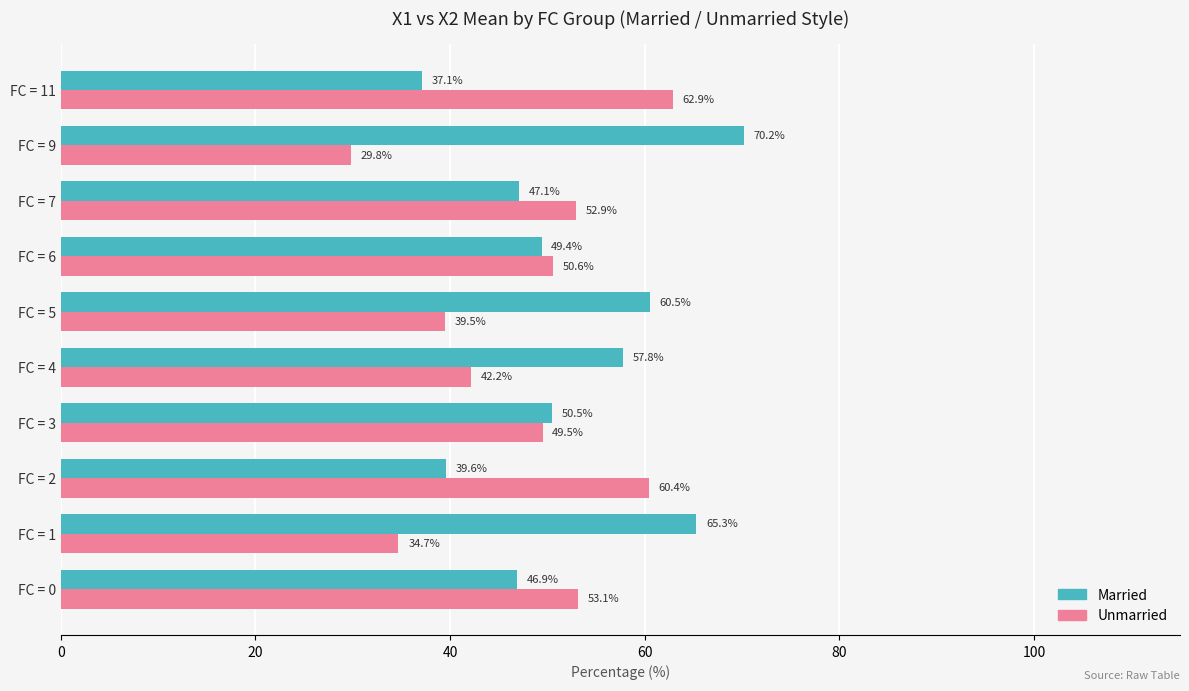

What is the average value of the Unmarried series?

47.6